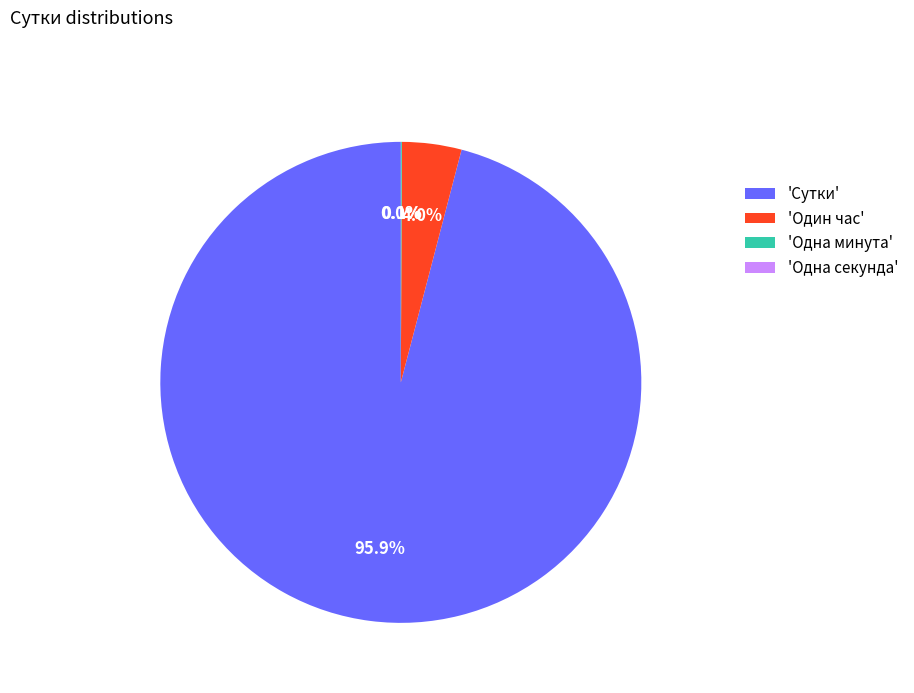

How much of the chart is everything except 'Сутки'?

4.1%